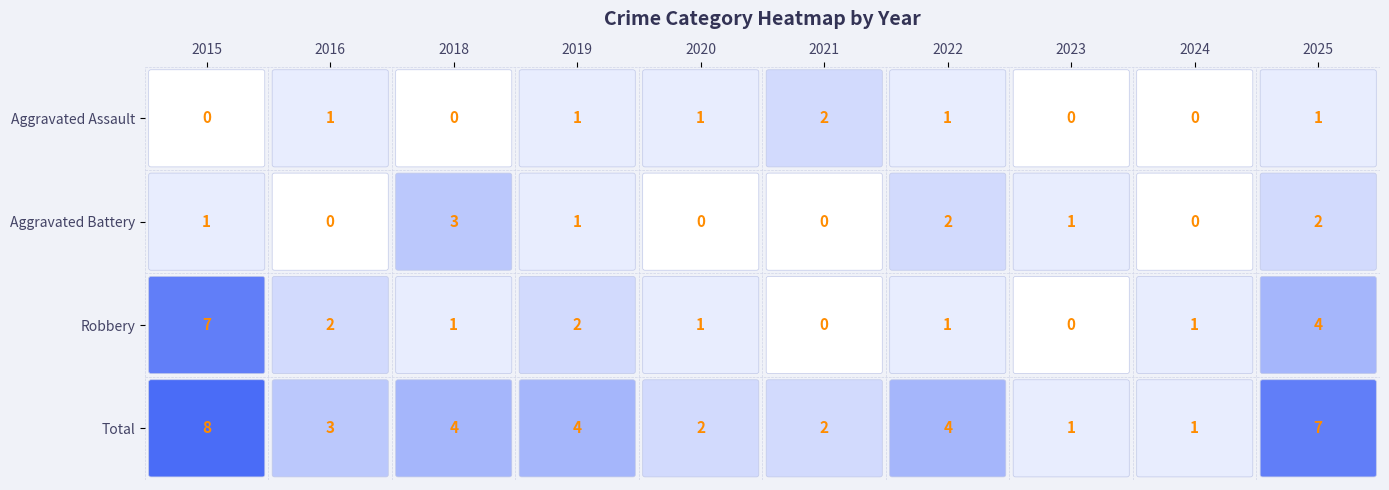

Rank the categories by Robbery value from highest to lowest.

2015, 2025, 2016, 2019, 2018, 2020, 2022, 2024, 2021, 2023